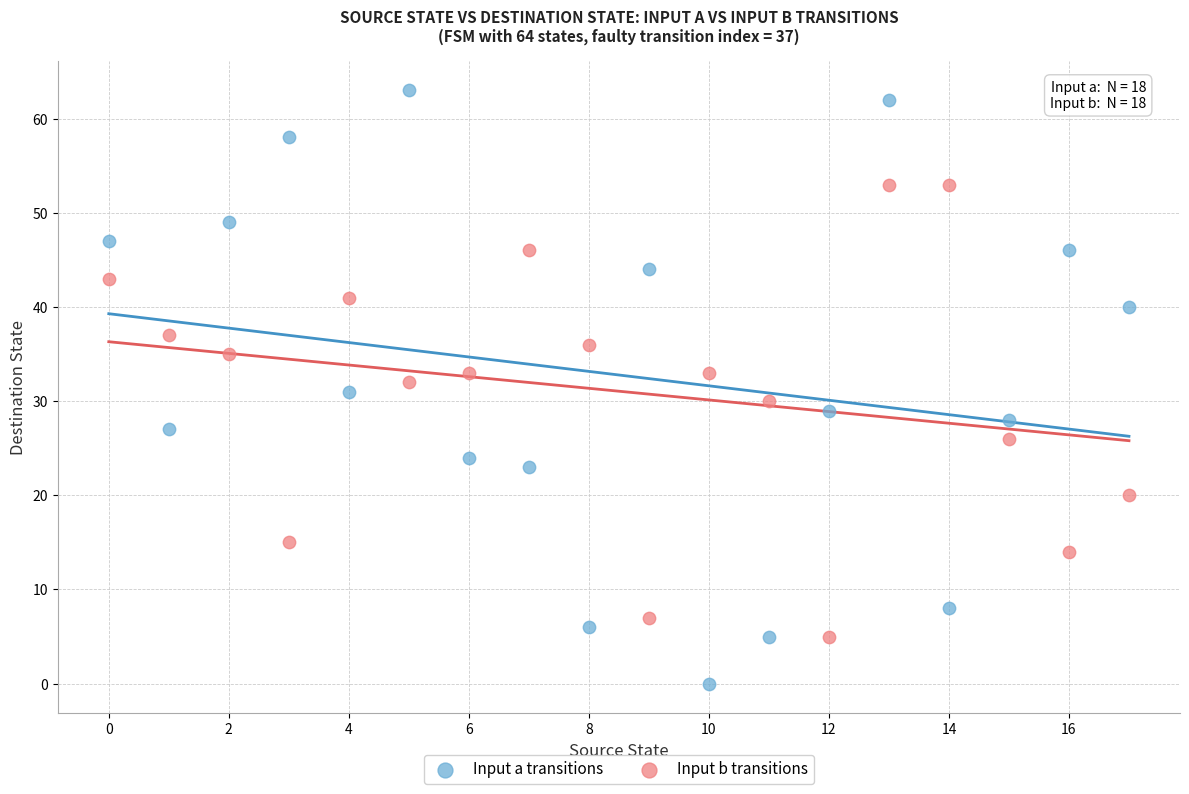

Which series contains the highest Y value?

Input a transitions